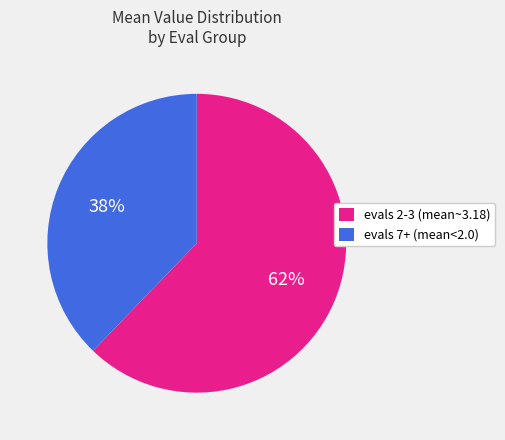

What is the smallest slice in the pie chart?

evals 7+ (mean<2.0)